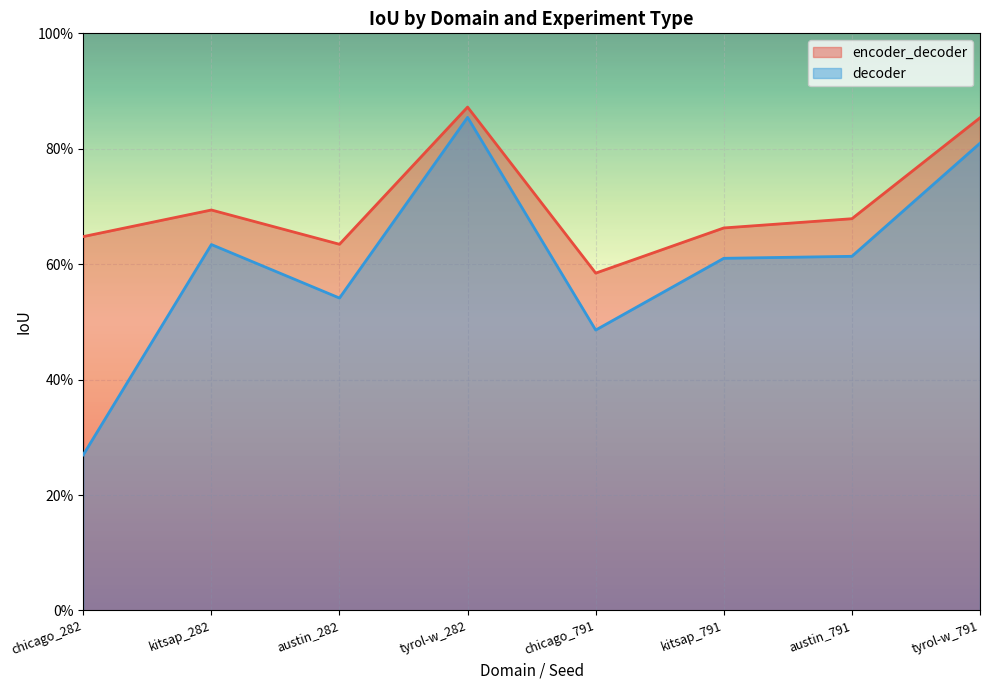

How many interior local valleys does the encoder_decoder series have?

2